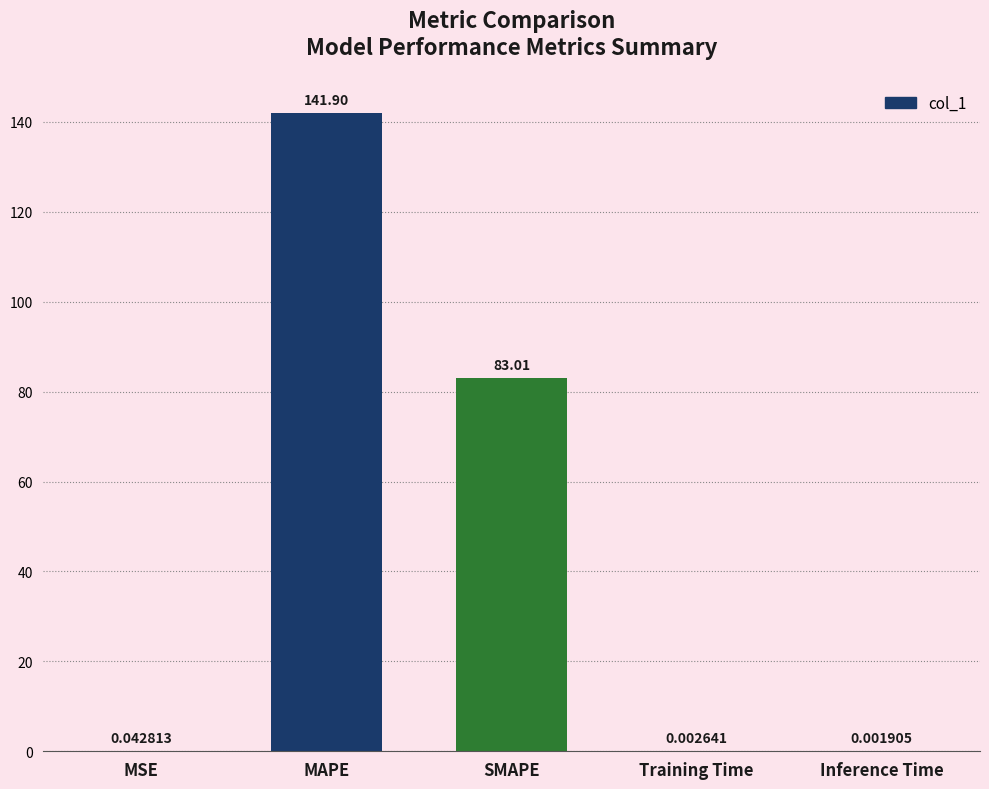

Which has a higher value, MSE or SMAPE?

SMAPE